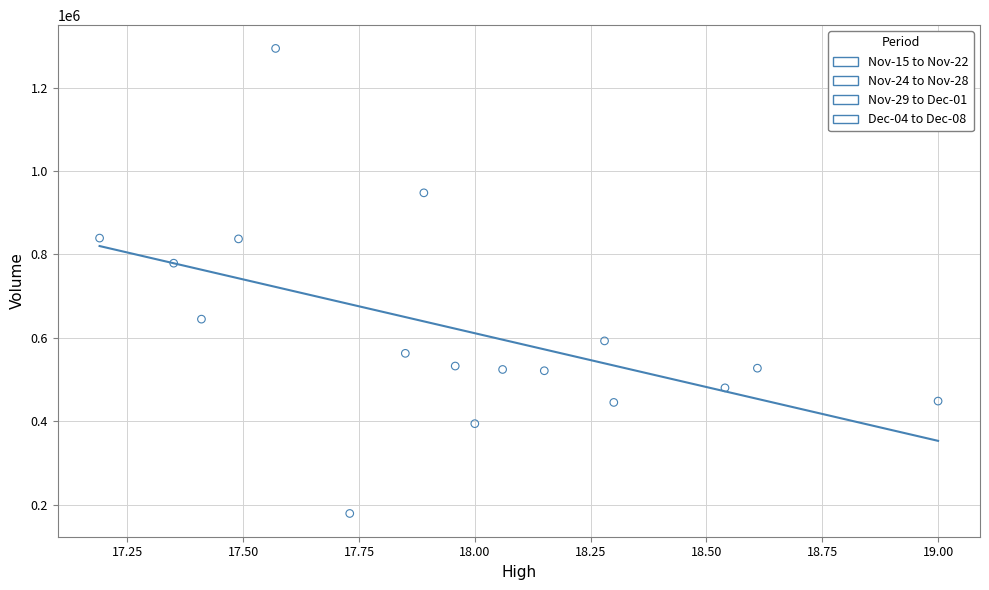

Which series contains the lowest Y value?

Nov-24 to Nov-28